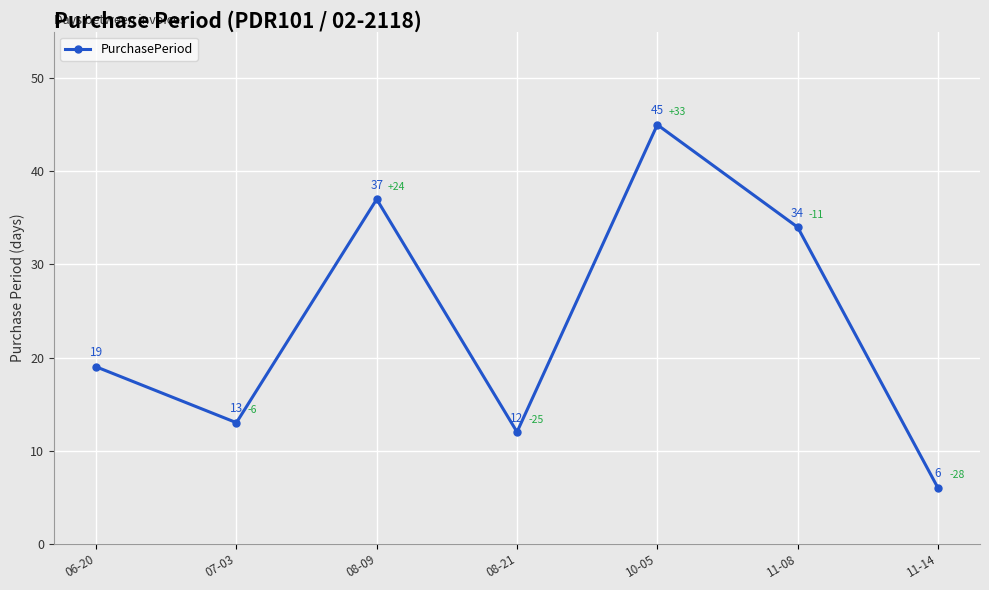

What is the sum of all values?

166